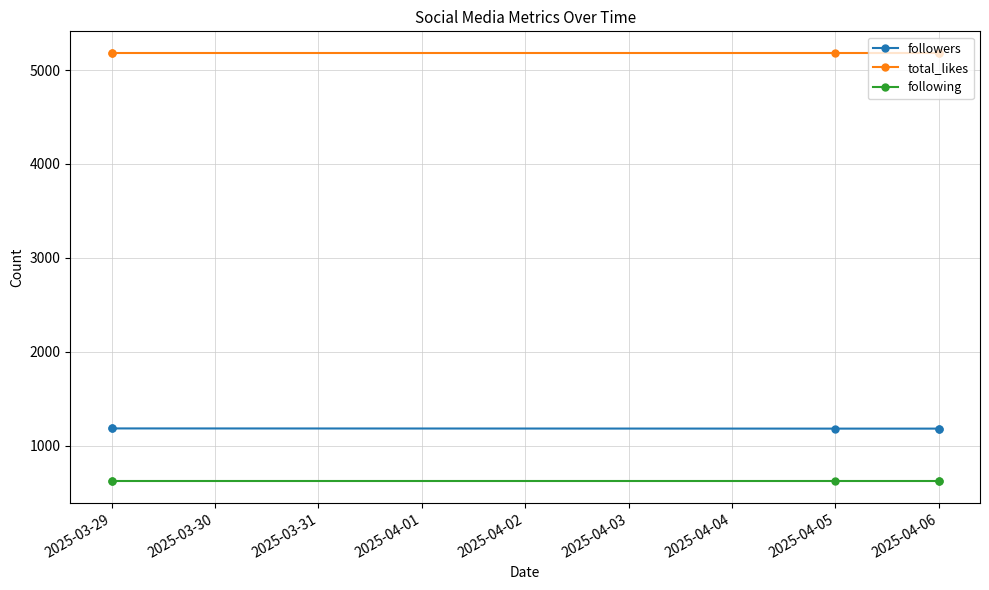

Rank the series by their maximum value, from highest to lowest.

total_likes, followers, following